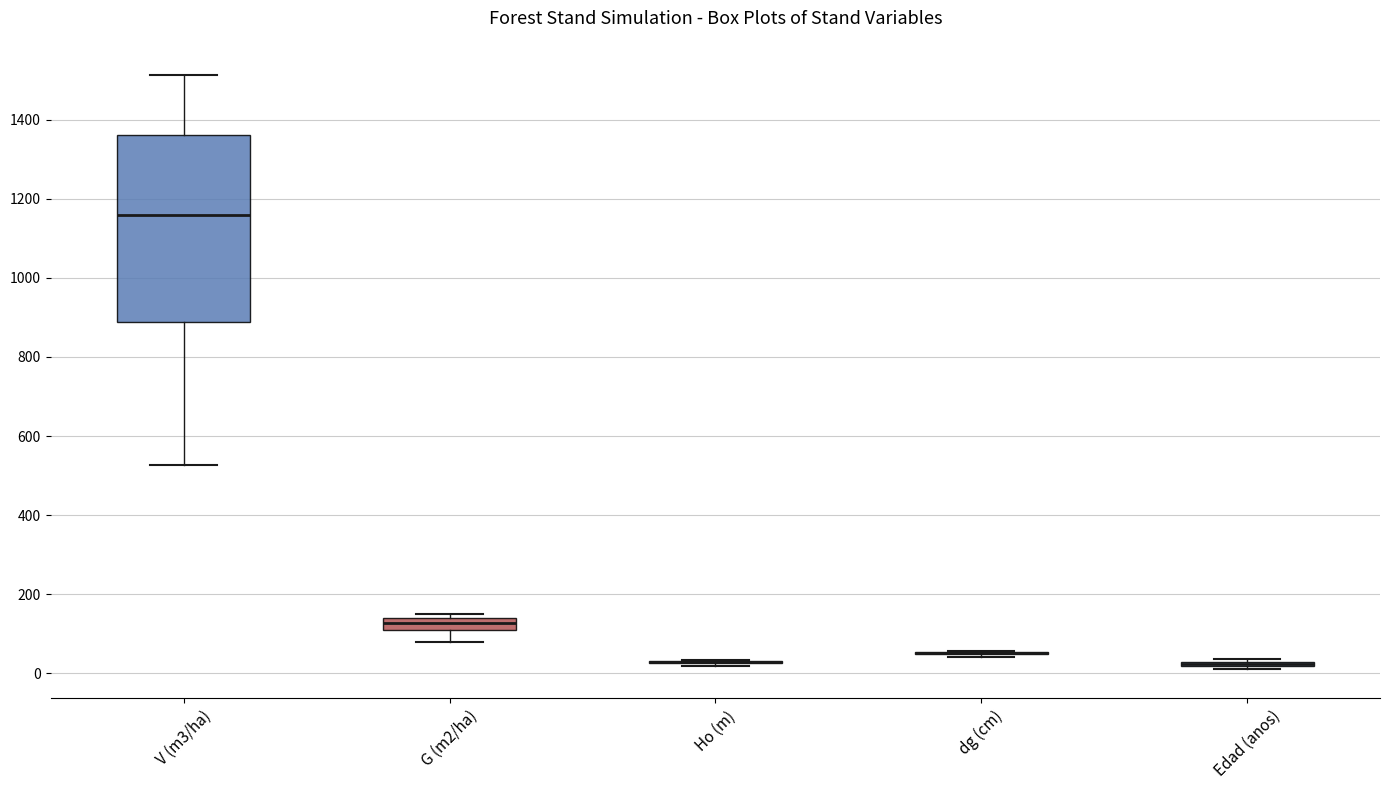

Comparing the boxes themselves (not the whiskers), which one is the tallest?

V (m3/ha)